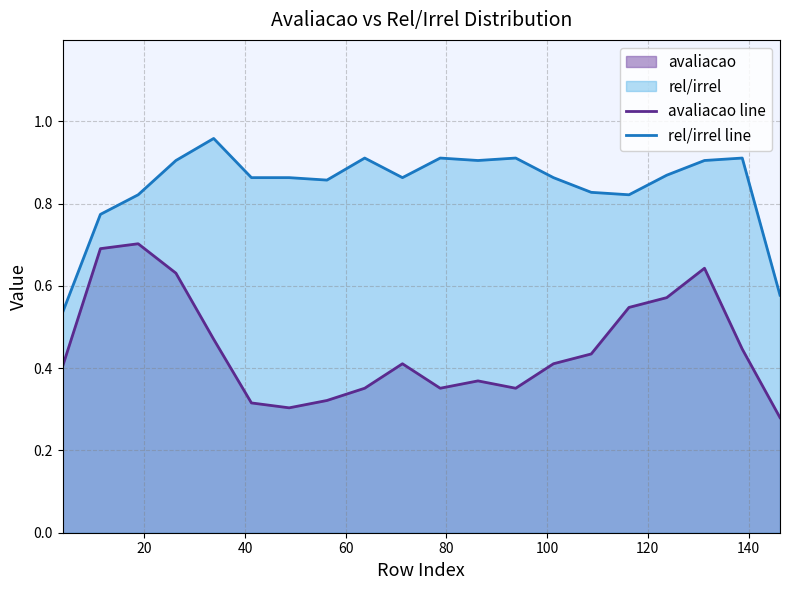

Rank the series by their average value, from lowest to highest.

avaliacao line, rel/irrel line